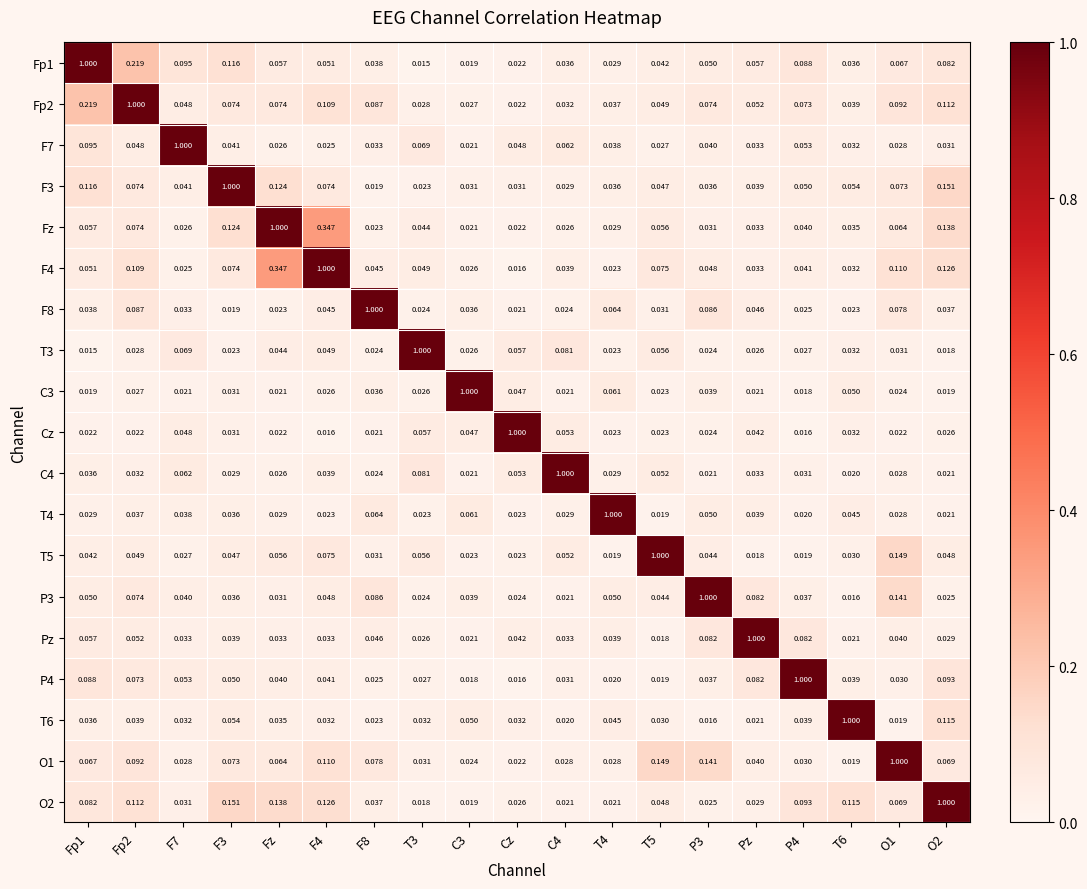

Which category has the lowest value in the Fp2 series?

Cz